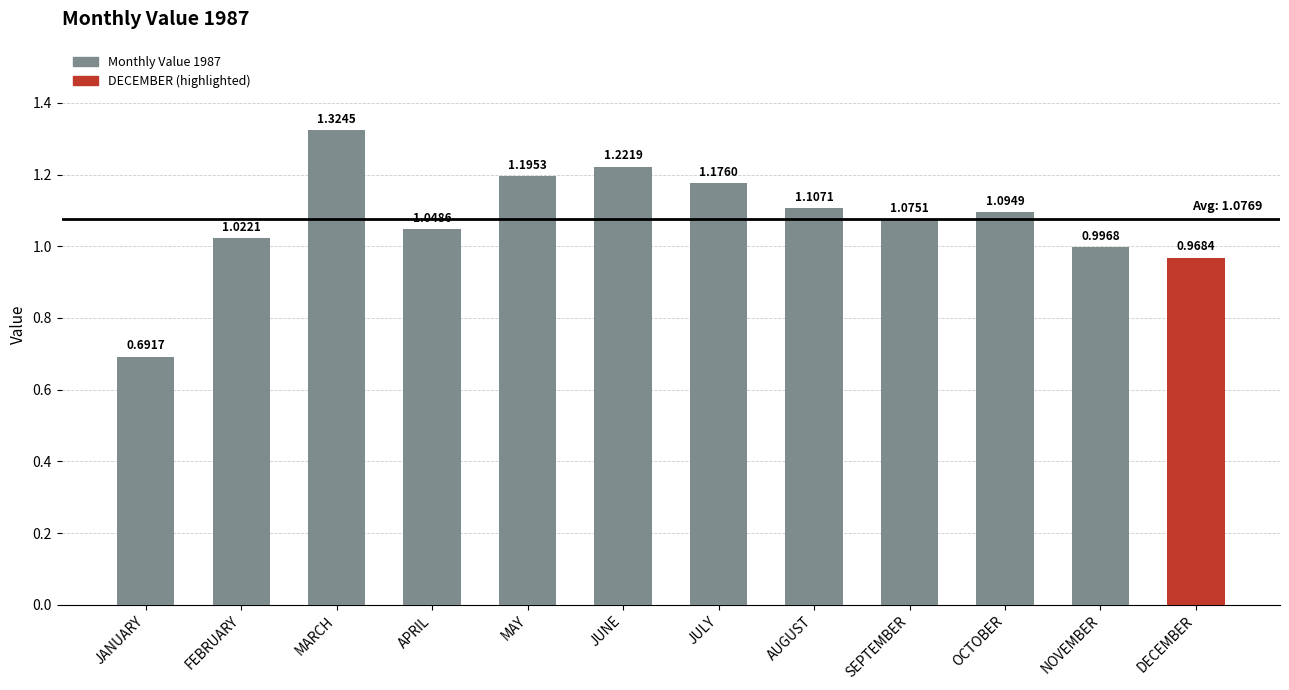

Which category has the lowest value across all series?

JANUARY